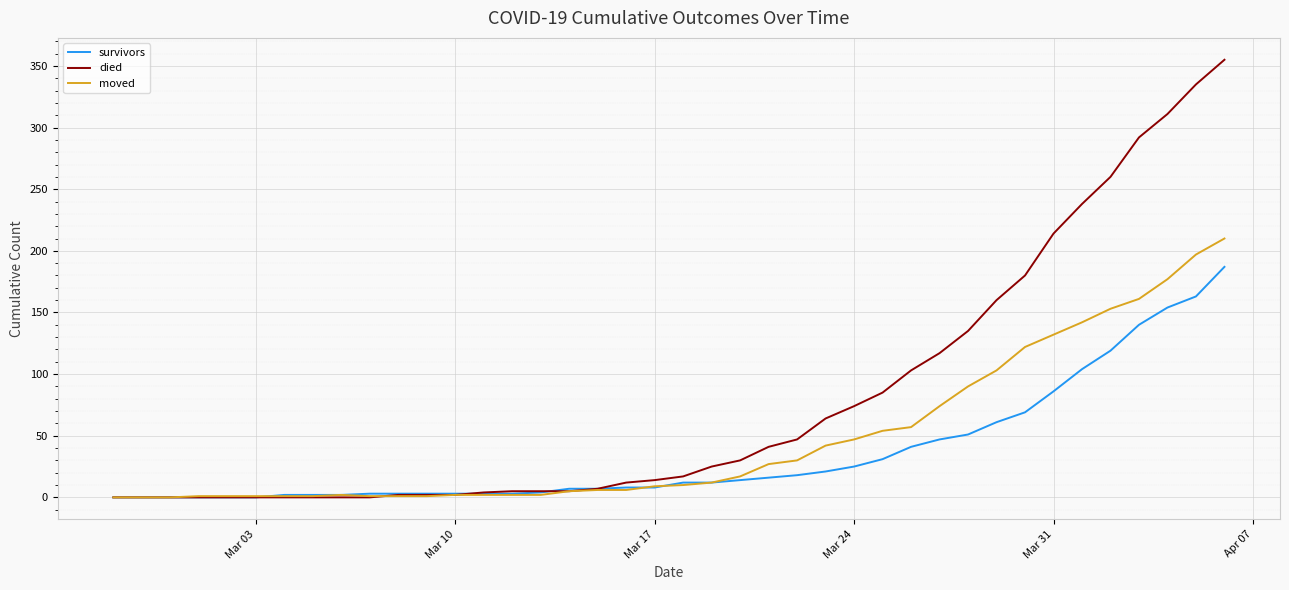

List the series in order of their overall mean, lowest first.

survivors, moved, died